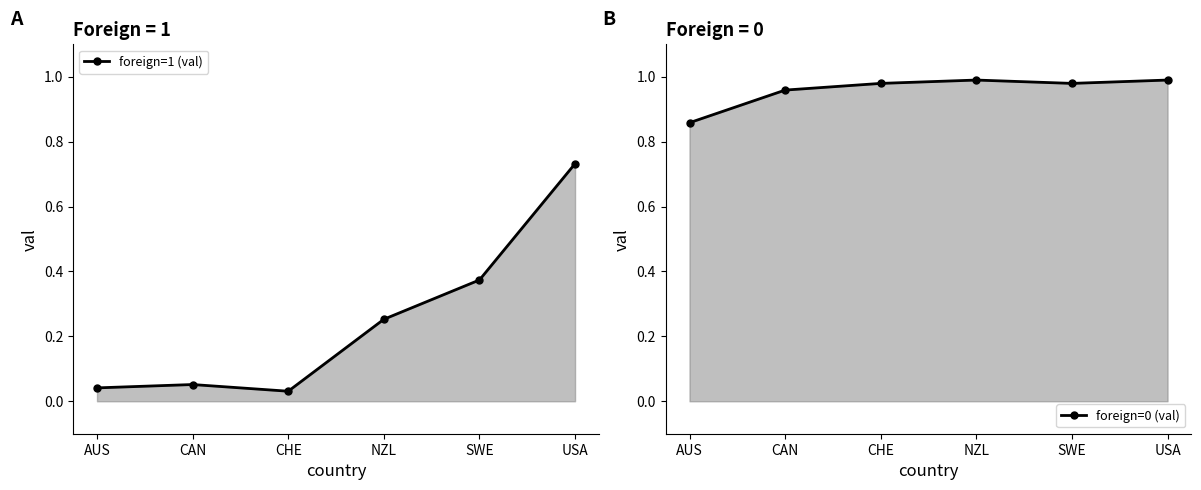

Reading right to left, extract all data points from this chart.

foreign=1 (val): USA=0.7	SWE=0.4	NZL=0.3	CHE=0.0	CAN=0.1	AUS=0.0
foreign=0 (val): USA=1.0	SWE=1.0	NZL=1.0	CHE=1.0	CAN=1.0	AUS=0.9